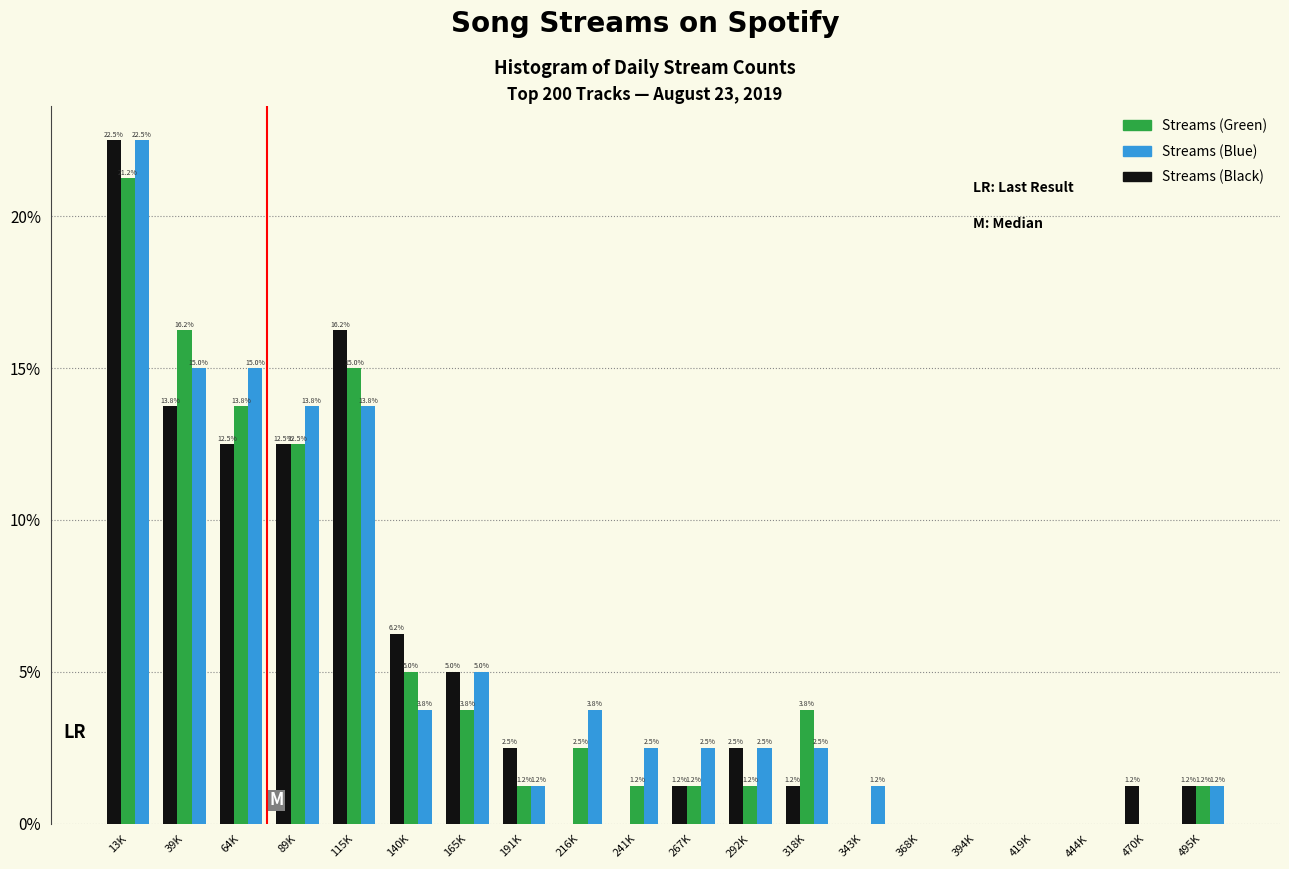

Where does the Streams (Blue) series first go above 2?

13K